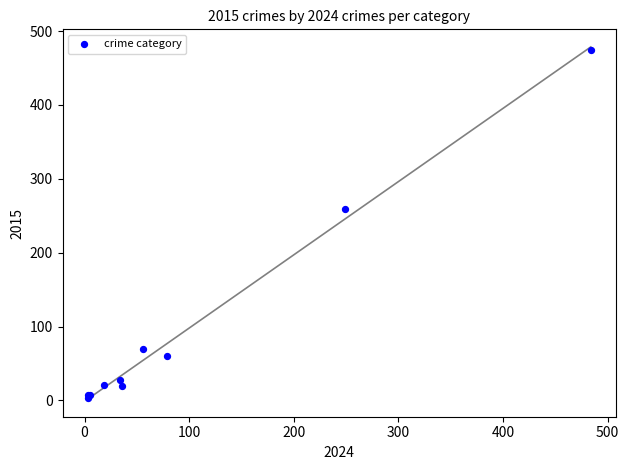

What Y value in the scatter plot is closest to 238?

259